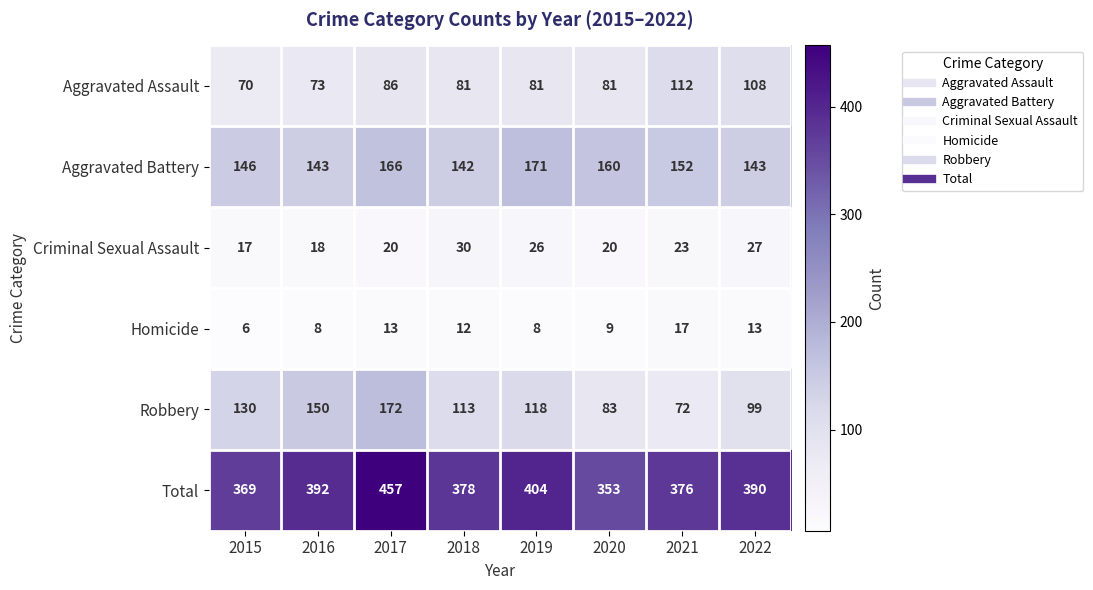

What is the sum of the Total values at 2018 and 2016?

770